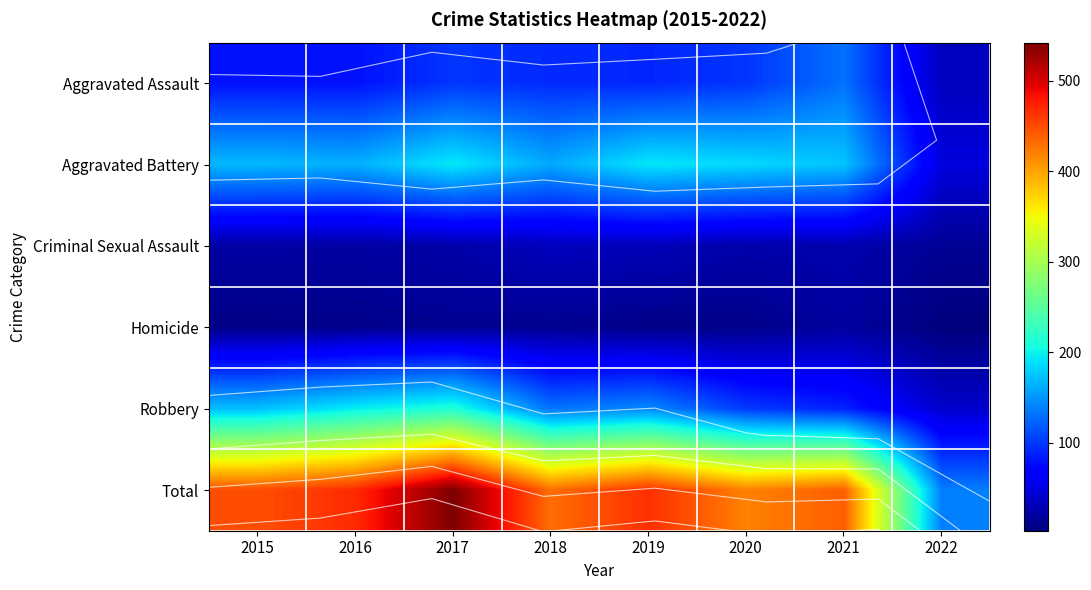

At which category is the sum across all series the highest?

2017